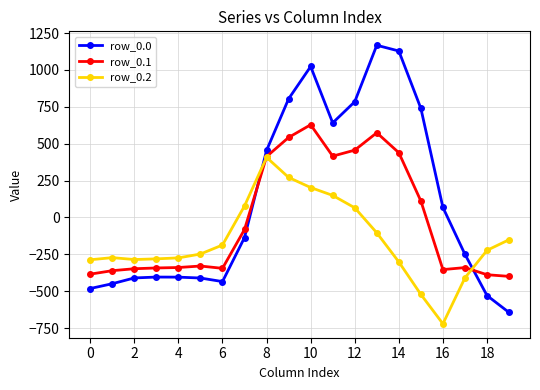

Rank the series by their average value, from lowest to highest.

row_0.2, row_0.1, row_0.0